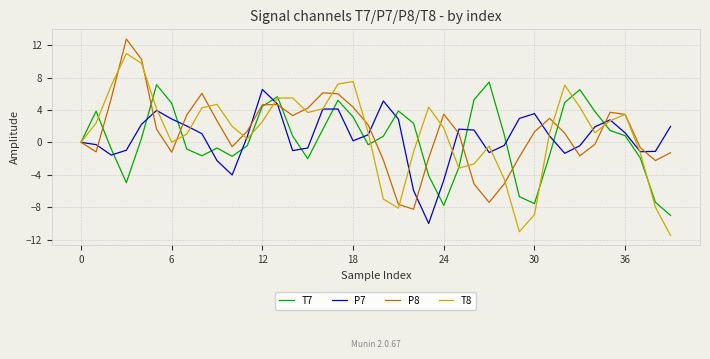

Which series has the largest range (max minus min)?

T8